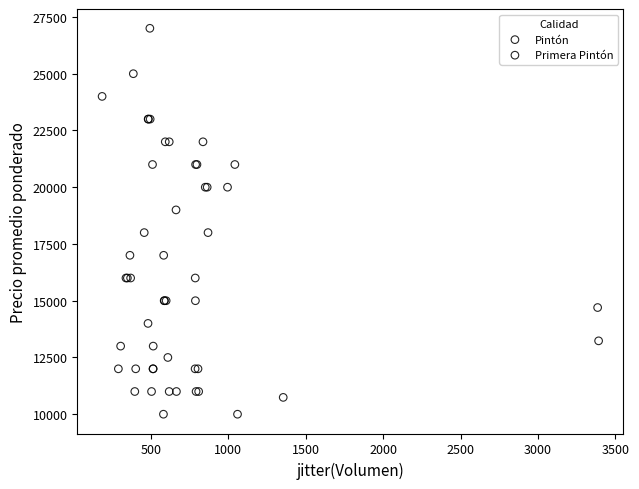

Which series has the largest Y range (max minus min)?

Primera Pintón